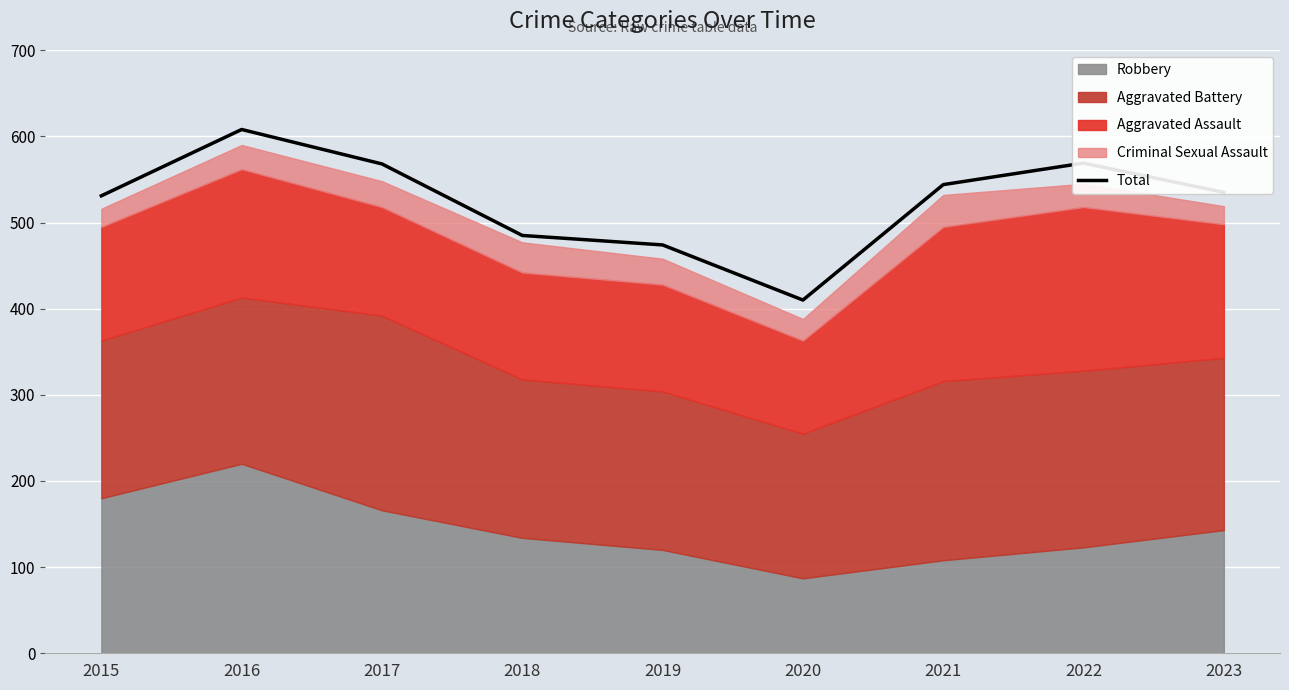

What is the minimum value shown in the chart?

410